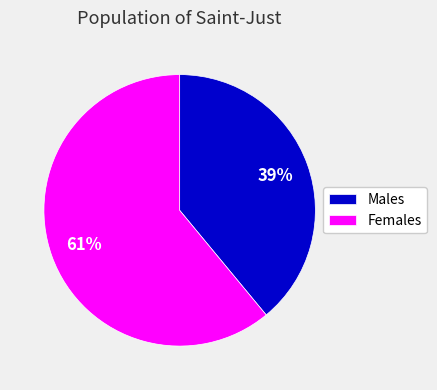

Rank the categories by value from highest to lowest.

Females, Males